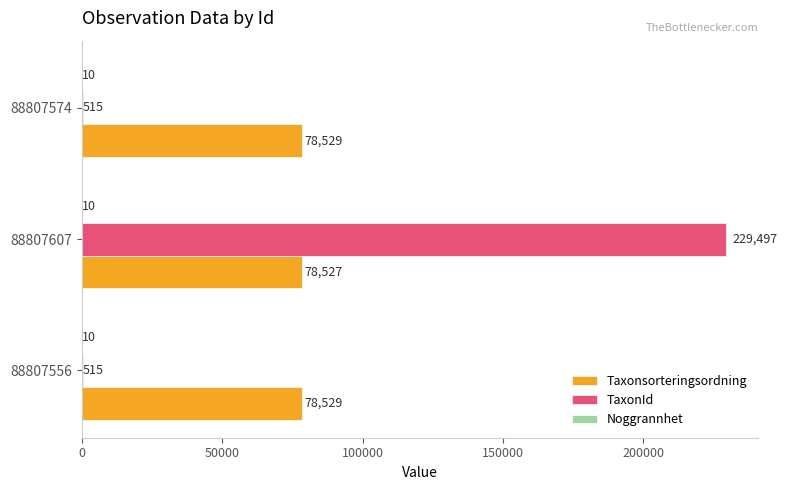

What is the approximate value of TaxonId at 88807574, to the nearest 100?

500